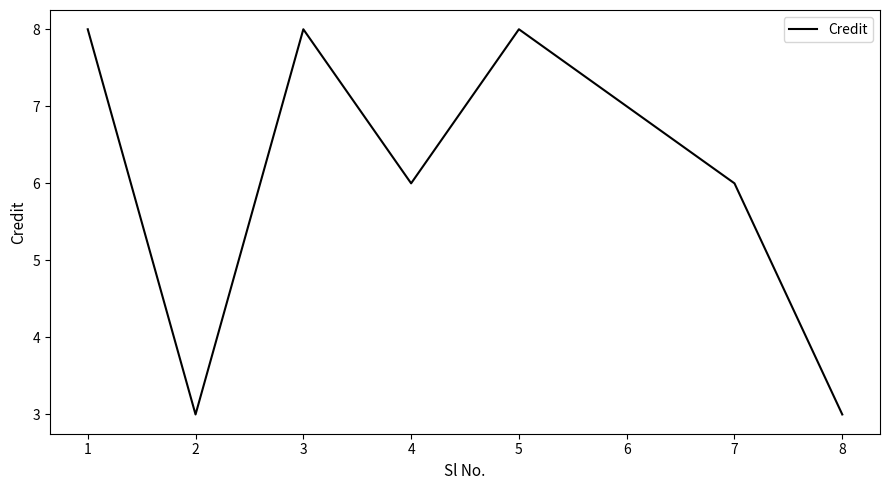

Does the chart have visible grid lines?

No